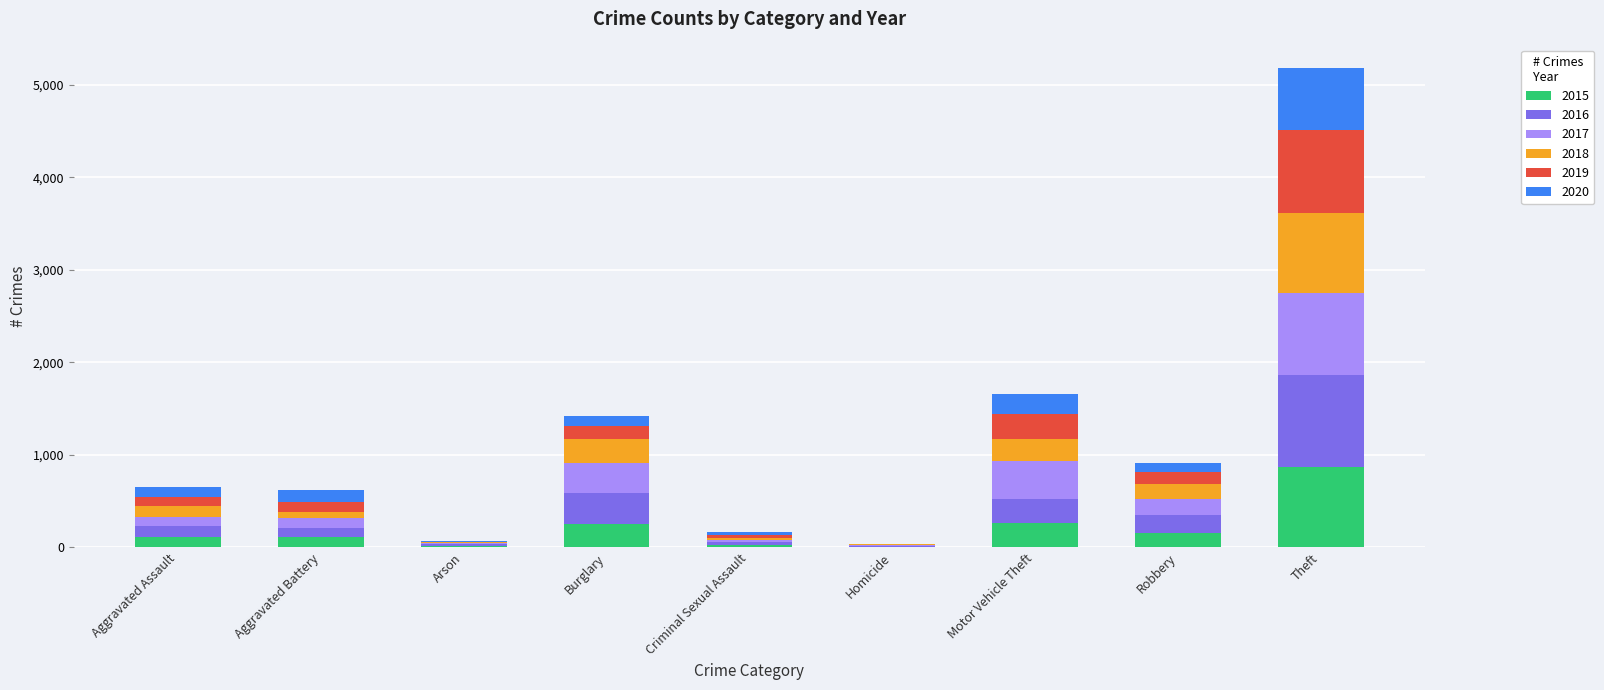

Count the number of categories in the chart.

9